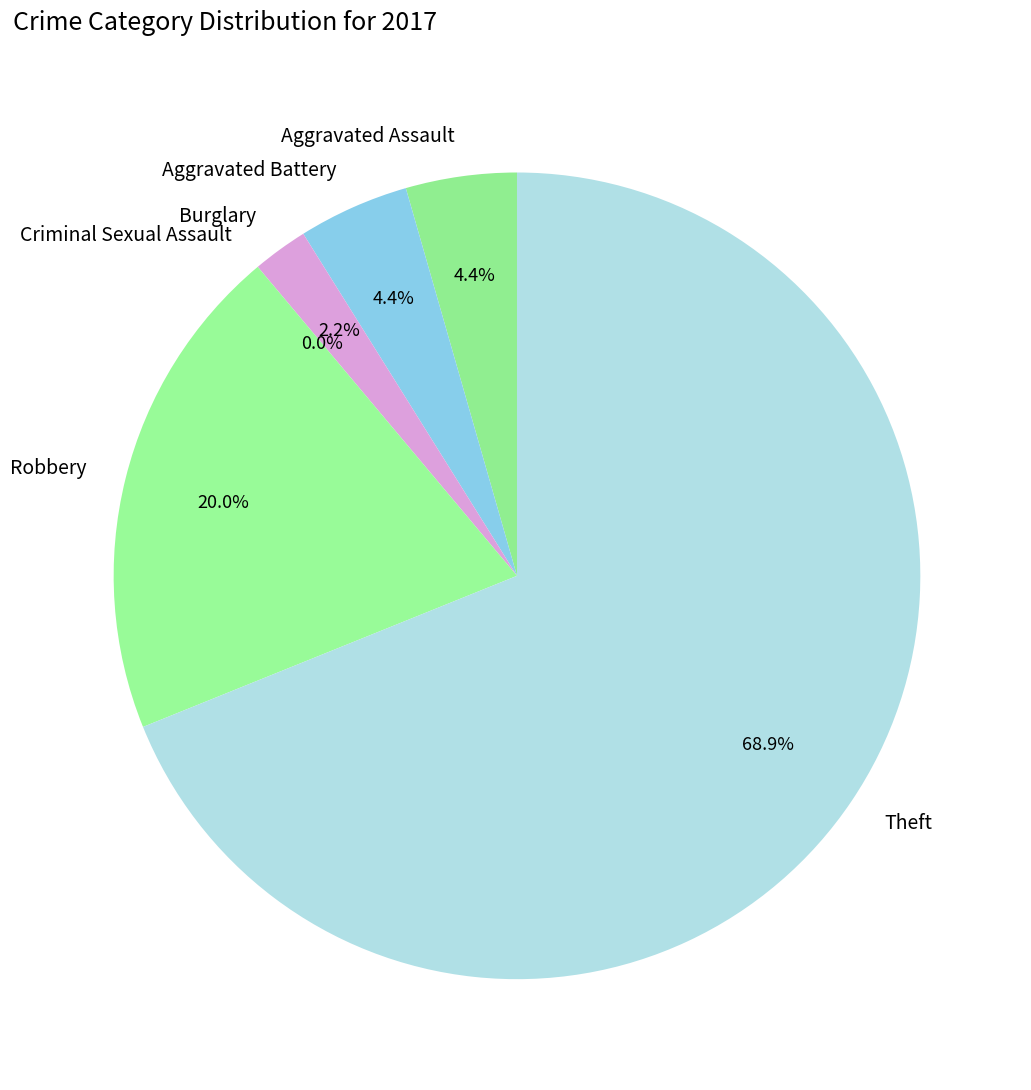

To the nearest percent, what percentage of the pie is Aggravated Battery?

4%